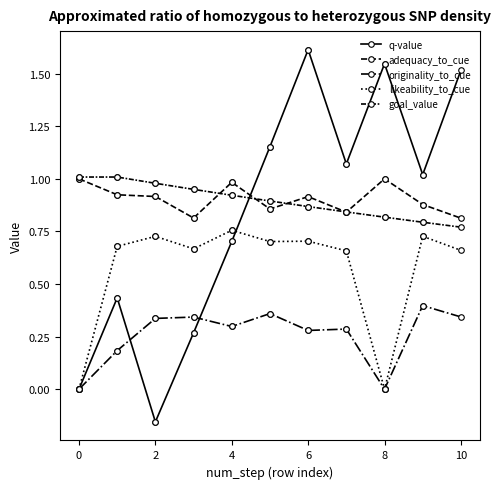

How many intersections are there between q-value and likeability_to_cue?

1